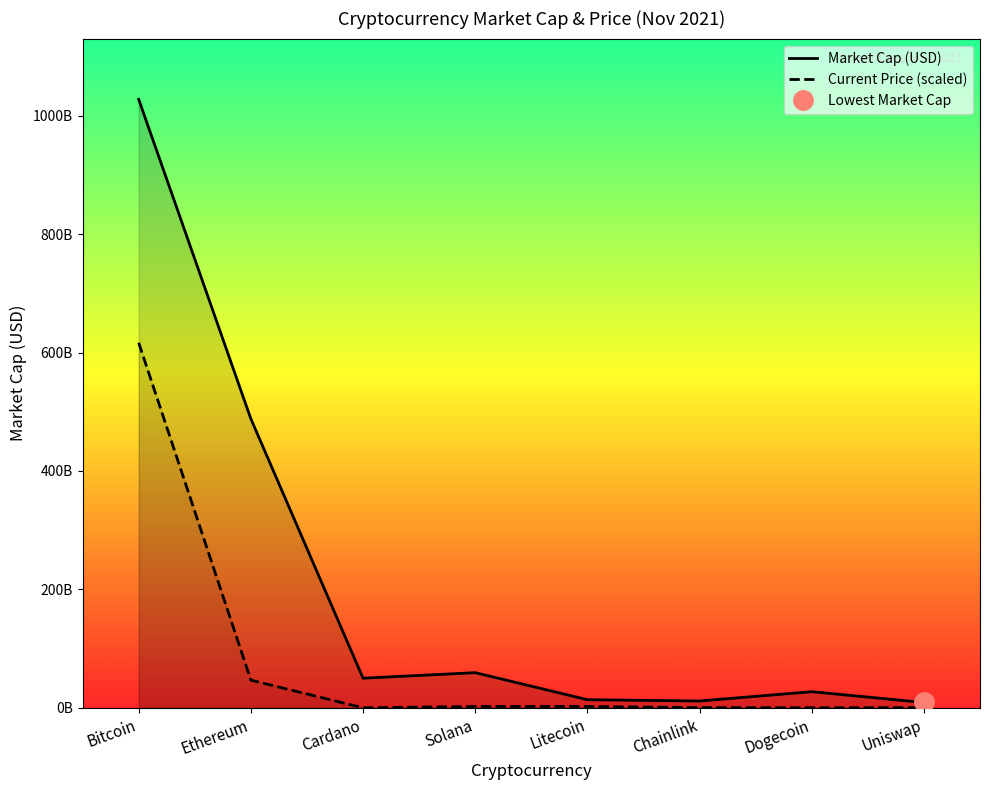

Rank the series by their average value, from highest to lowest.

Market Cap (USD), Current Price (scaled)